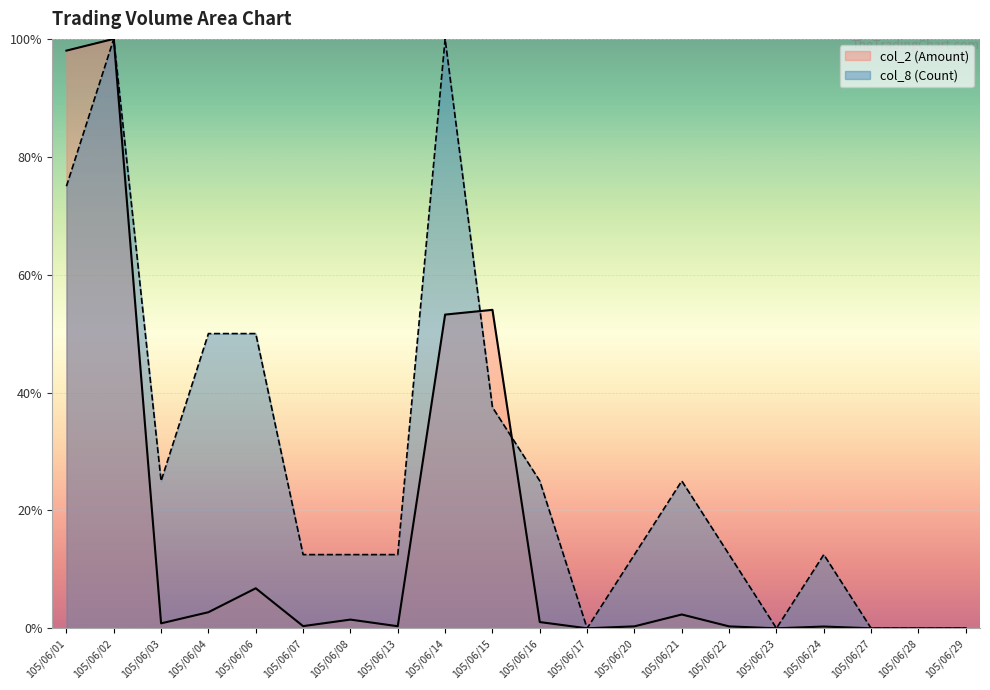

At 105/06/07, list the series in order from largest to smallest.

col_8 (Count), col_2 (Amount)